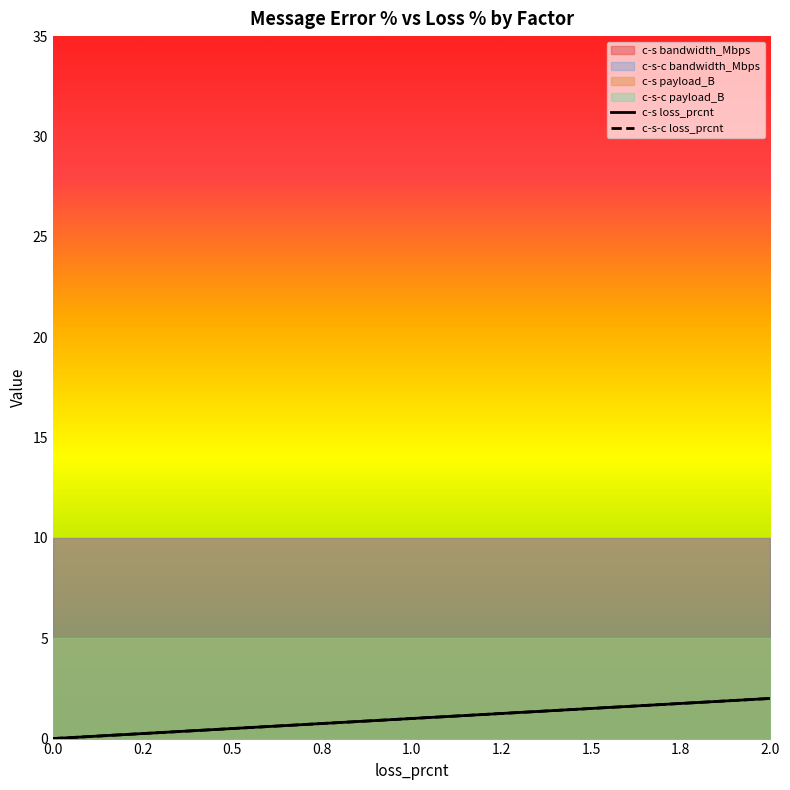

What is the total value across all series at 0.2?

0.4